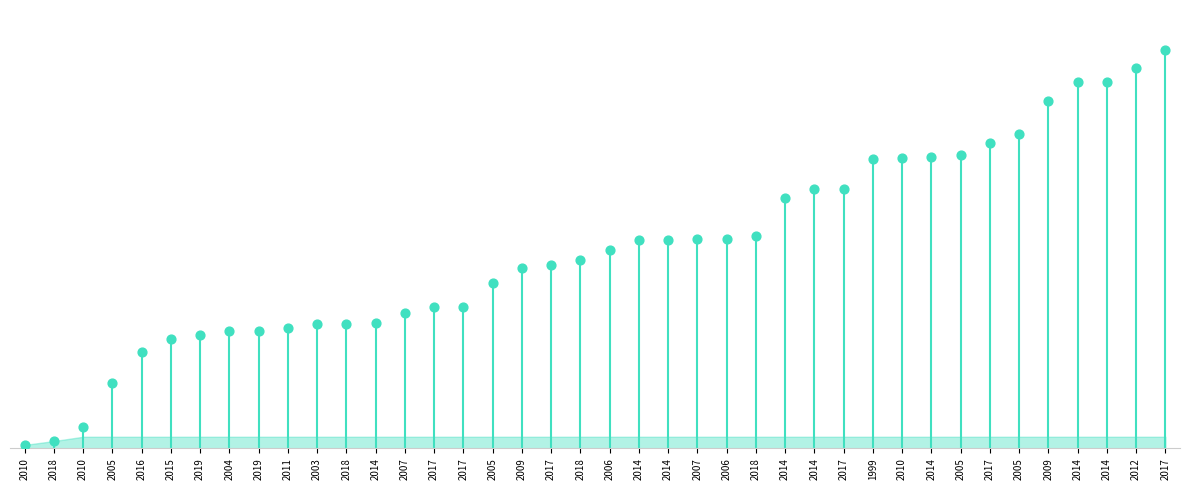

What is the ratio of the value at 2010 to the value at 2005?

1.8